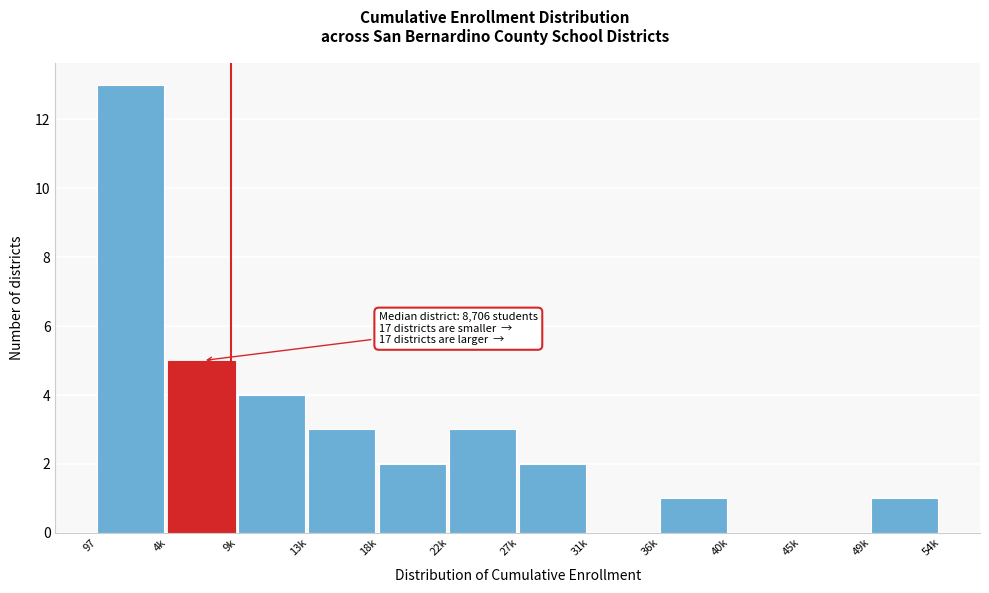

Reading left to right, transcribe all the data shown in this chart.

97=13	4k=5	9k=4	13k=3	18k=2	22k=3	27k=2	31k=0	36k=1	40k=0	45k=0	49k=1